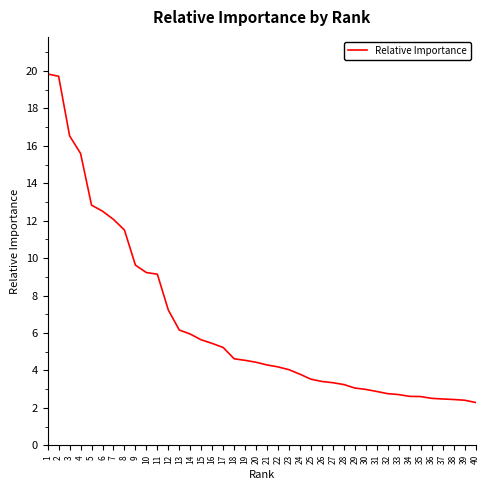

What is the difference between the values at 4 and 1?

4.2